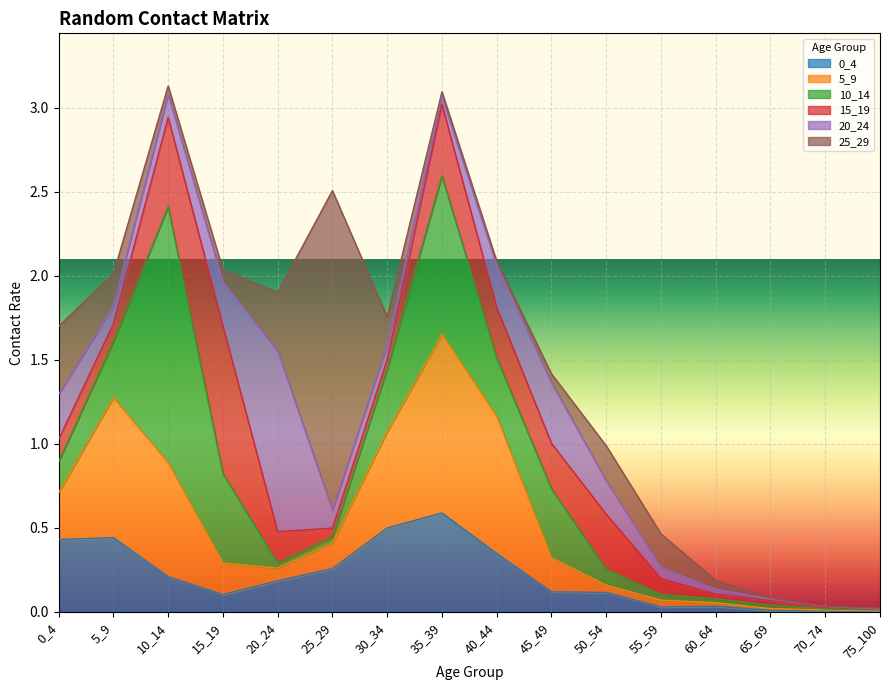

Reading left to right, list all the values displayed in this chart.

0_4: 0.4	0.4	0.2	0.1	0.2	0.3	0.5	0.6	0.3	0.1	0.1	0.0	0.0	0.0	0.0	0.0
5_9: 0.3	0.8	0.7	0.2	0.1	0.2	0.6	1.1	0.8	0.2	0.0	0.0	0.0	0.0	0.0	0.0
10_14: 0.2	0.3	1.5	0.5	0.0	0.0	0.4	0.9	0.3	0.4	0.1	0.0	0.0	0.0	0.0	0.0
15_19: 0.1	0.1	0.5	0.9	0.2	0.1	0.1	0.4	0.3	0.3	0.3	0.1	0.0	0.0	0.0	0.0
20_24: 0.3	0.1	0.1	0.3	1.1	0.1	0.1	0.0	0.3	0.4	0.2	0.1	0.0	0.0	0.0	0.0
25_29: 0.4	0.2	0.0	0.1	0.3	1.9	0.2	0.0	0.0	0.1	0.2	0.2	0.1	0.0	0.0	0.0